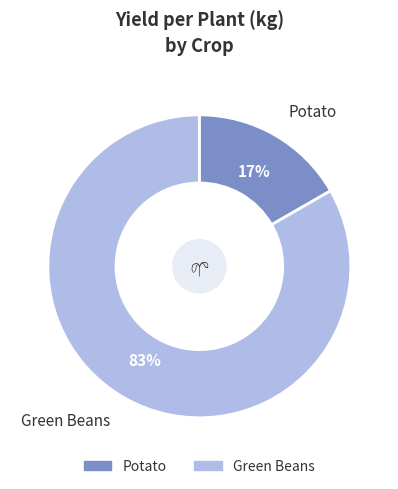

To the nearest percent, what portion does Green Beans represent?

83%